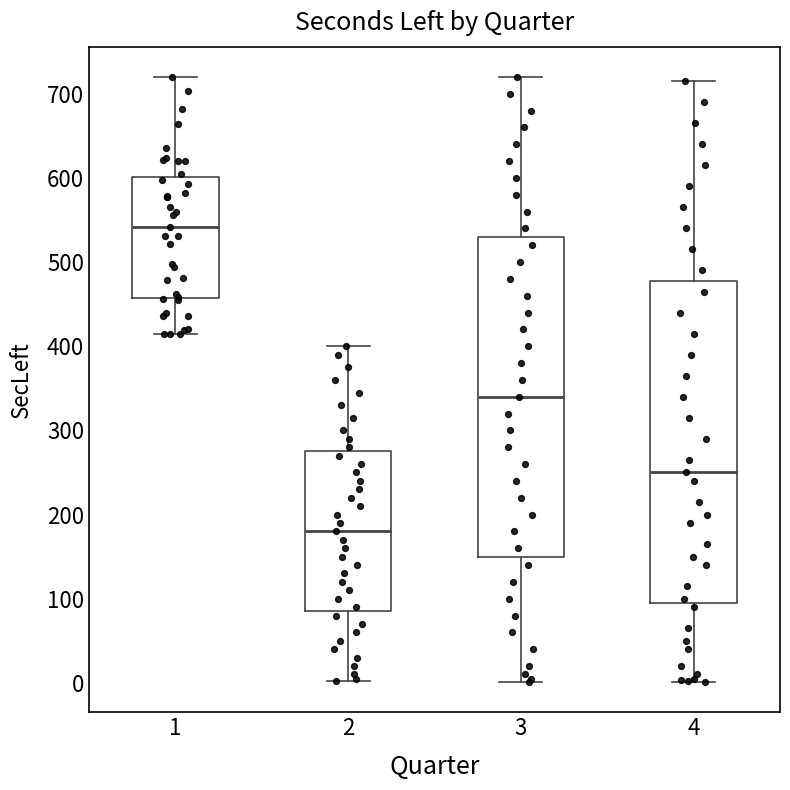

Reading left to right, transcribe this box plot: for each box, give where its median line is, the range the box spans, and where its two whiskers end, as read against the y-axis. The values are not printed on the chart, so give them approximately, as read against the axis.

1: median 540, box 460 to 600, whiskers 410 to 720
2: median 180, box 90 to 280, whiskers 0 to 400
3: median 340, box 150 to 530, whiskers 0 to 720
4: median 250, box 100 to 480, whiskers 0 to 720